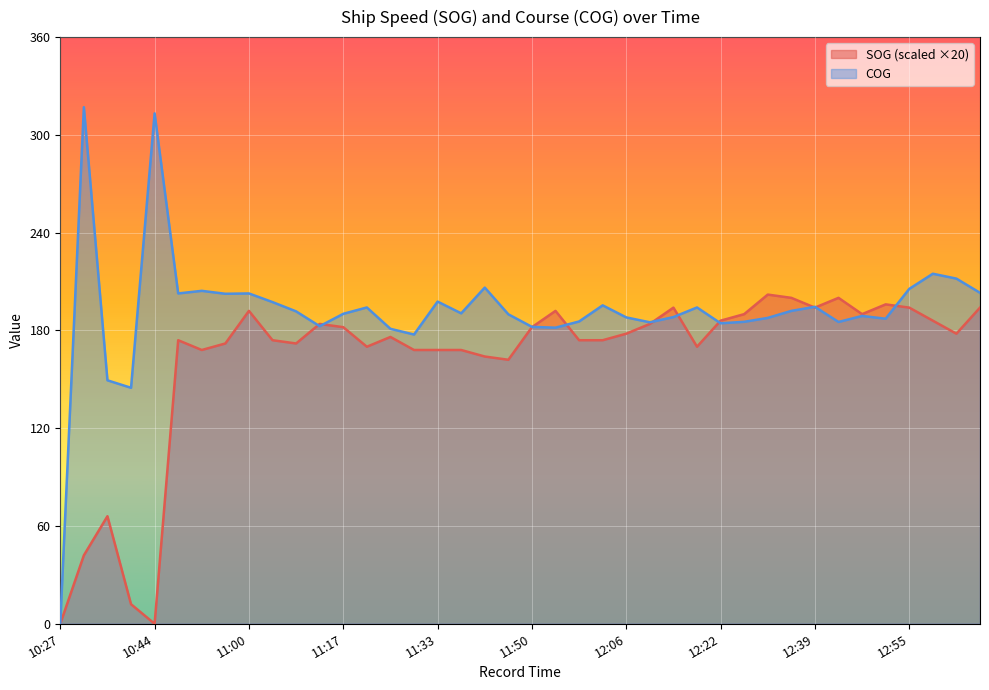

List the series in order of their overall mean, lowest first.

SOG (scaled ×20), COG